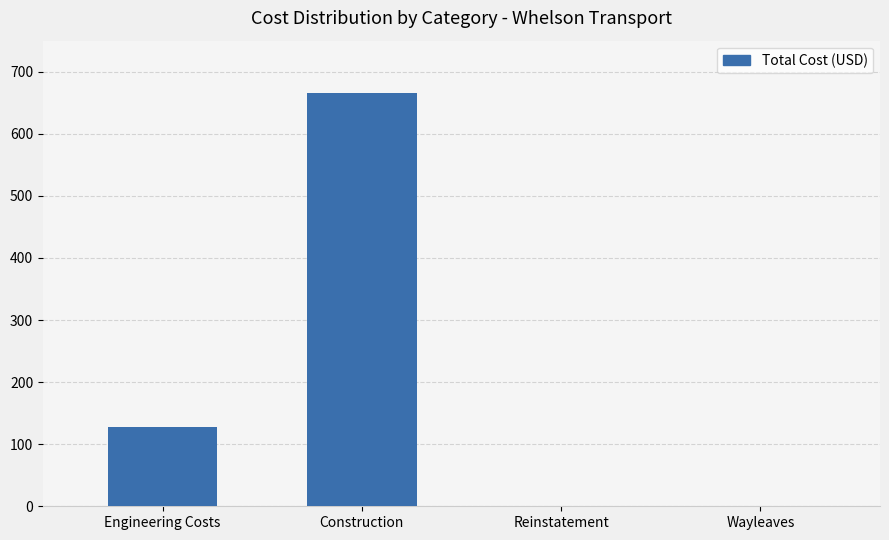

Where is the data nearest to the value 332?

Engineering Costs